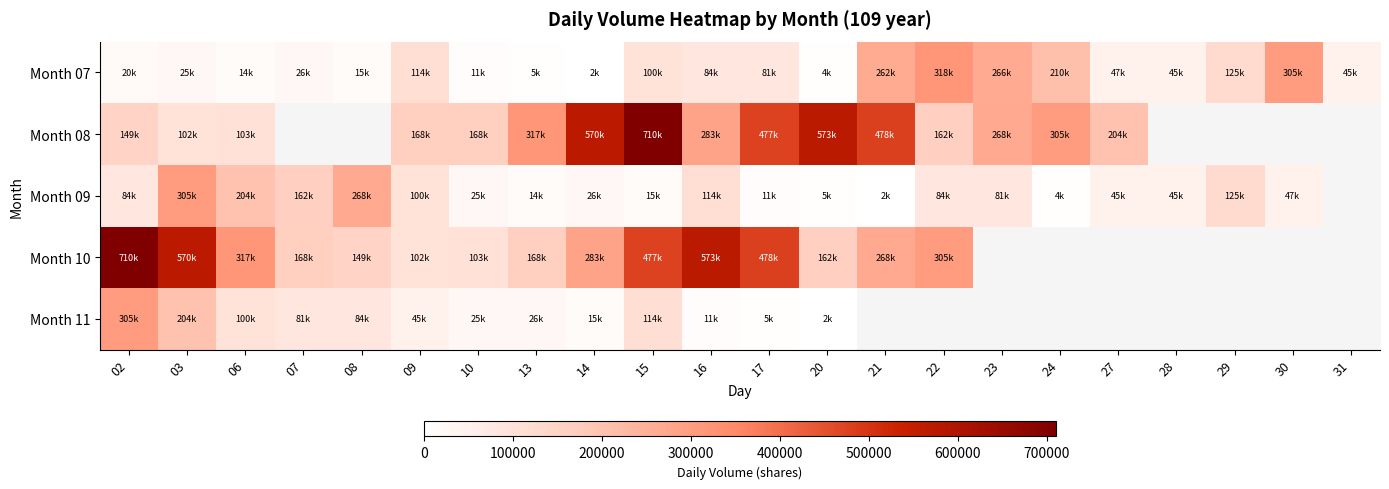

At 13, list the series in order from largest to smallest.

Month 08, Month 10, Month 11, Month 09, Month 07